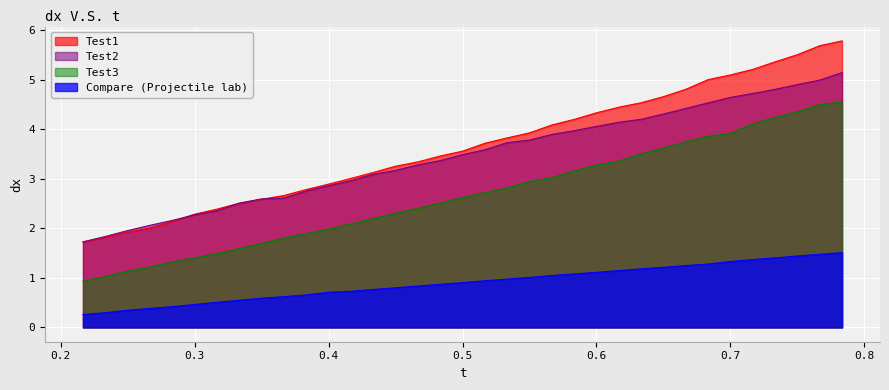

How many lines are shown in the chart?

4